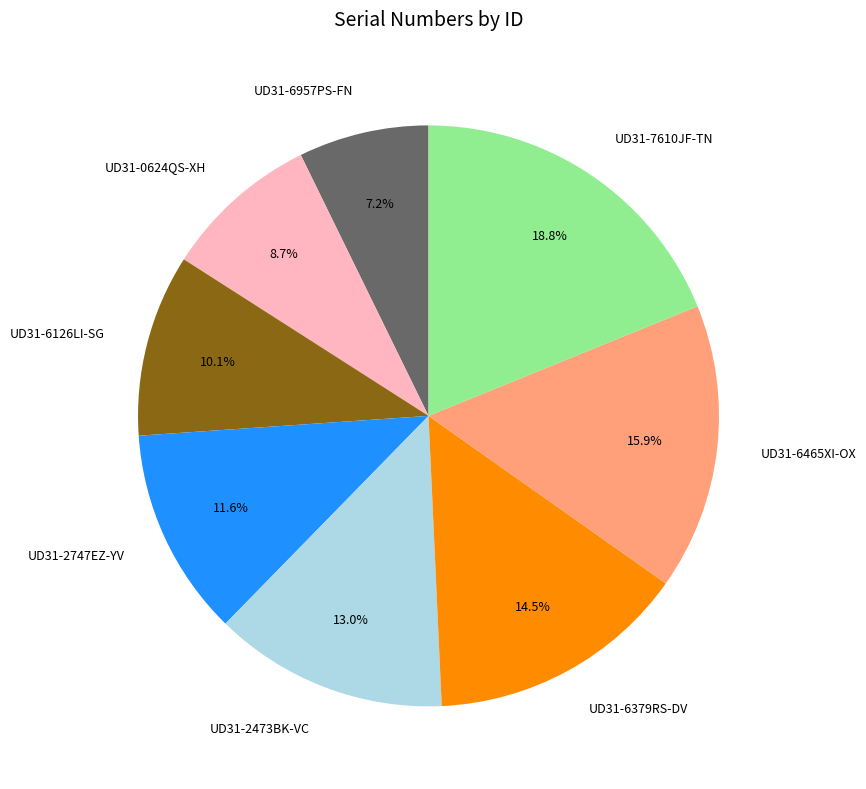

To the nearest percent, what is the combined percentage of UD31-6379RS-DV and UD31-7610JF-TN?

33%